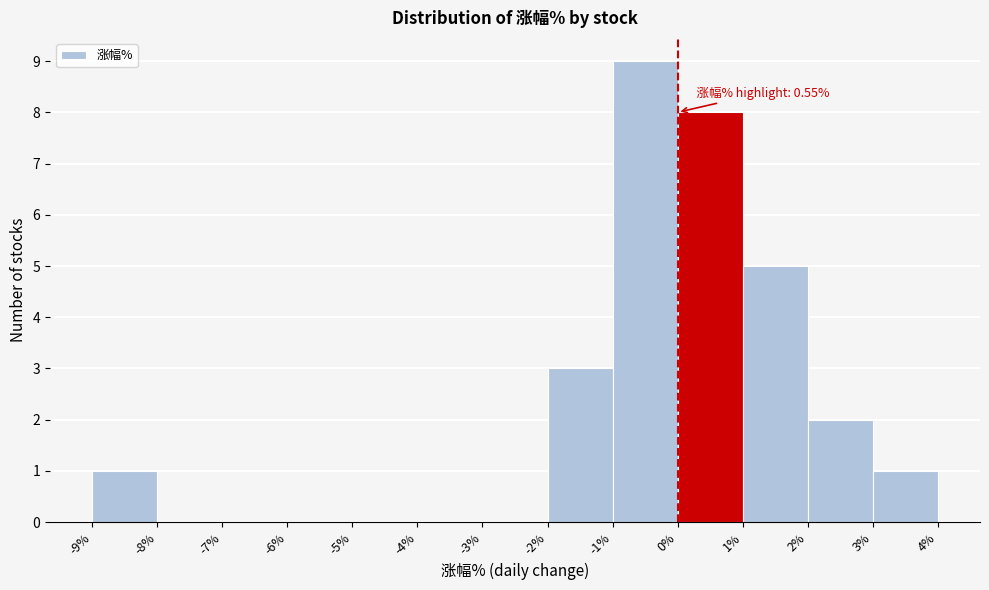

Over which range of the x-axis is the bar tallest?

-1% to 0%